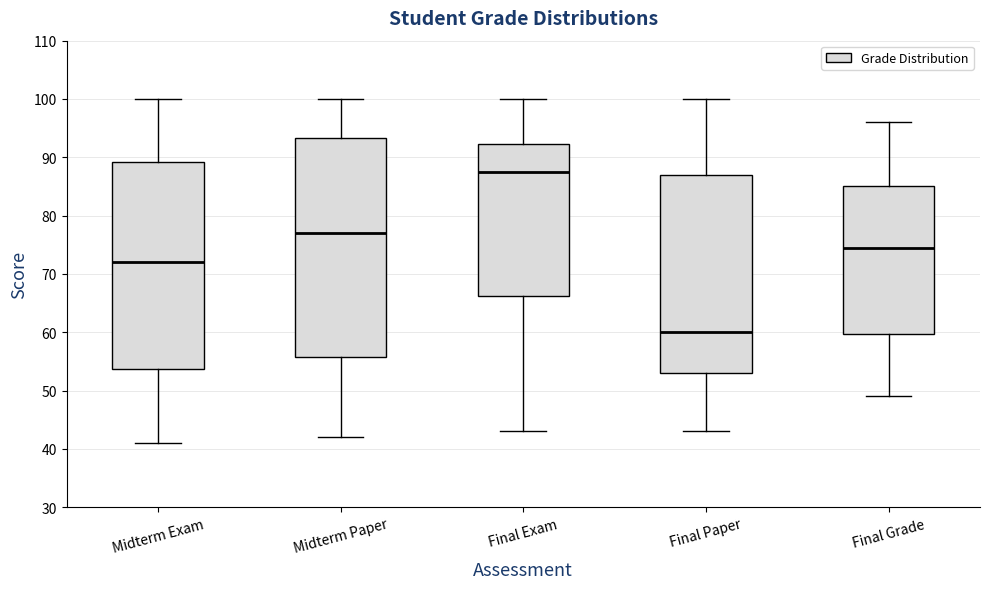

Where does the lower whisker of the box for Final Paper end on the y-axis? The values are not printed on the chart, so give them approximately, as read against the axis.

43